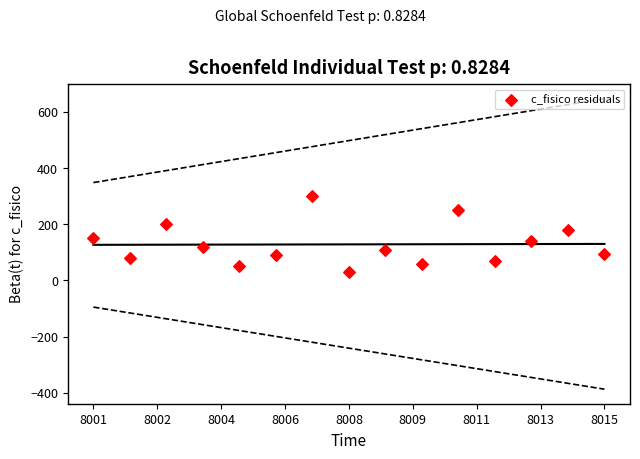

What is the range of Y values (max minus min)?

270